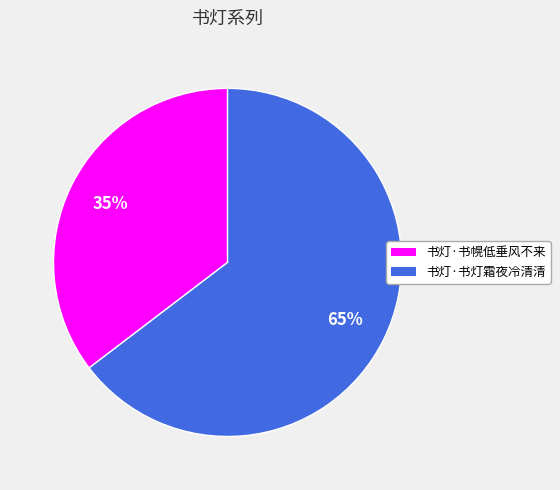

How many segments does this pie chart have?

2